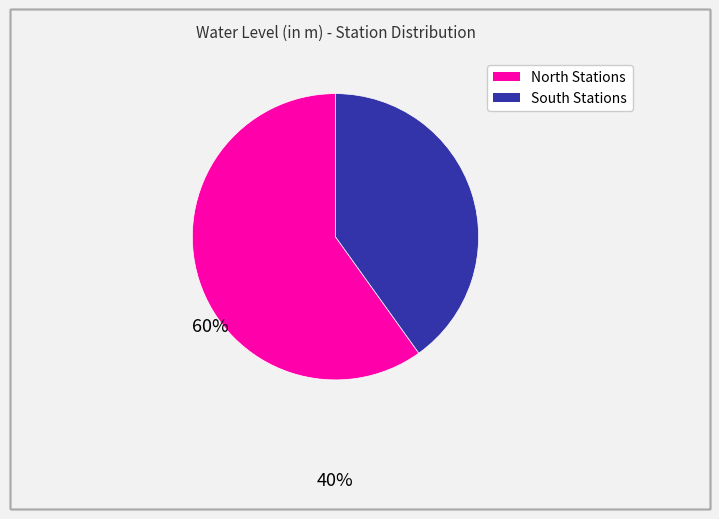

Does any single category account for the majority?

Yes